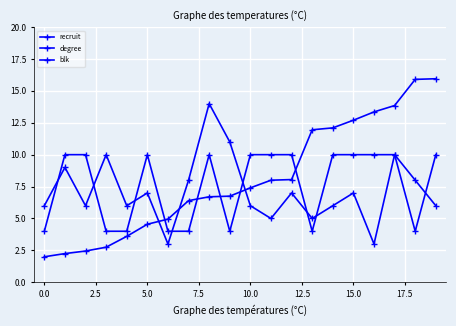

At how many categories does at least one series exceed 3?

20